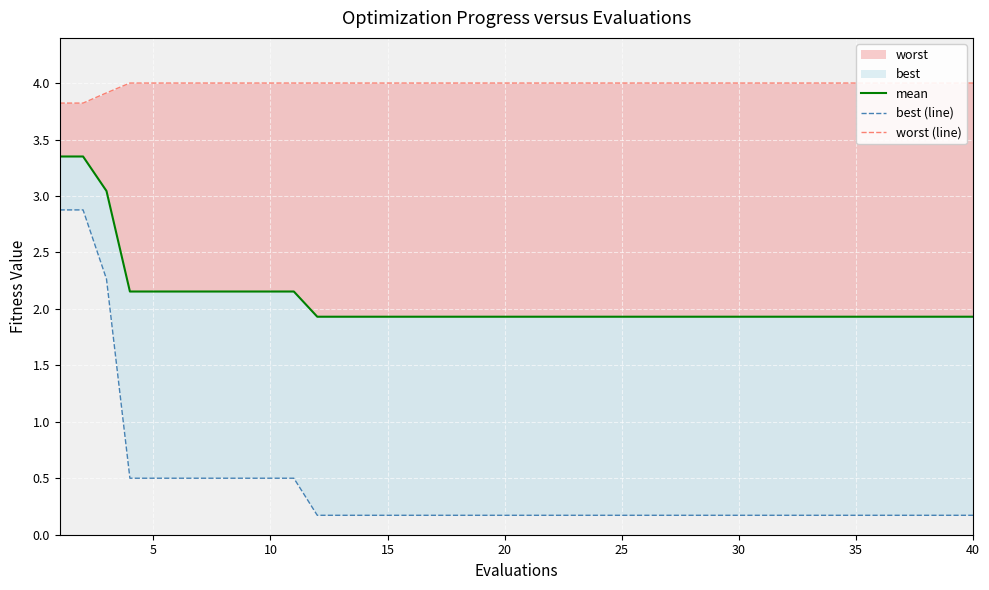

Rank the series by their maximum value, from lowest to highest.

best (line), mean, worst (line)